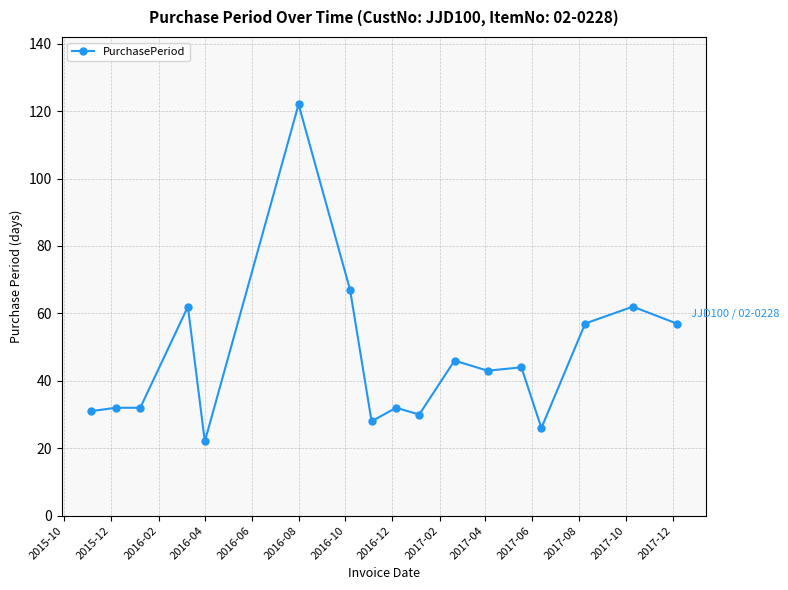

What is the average value?

47